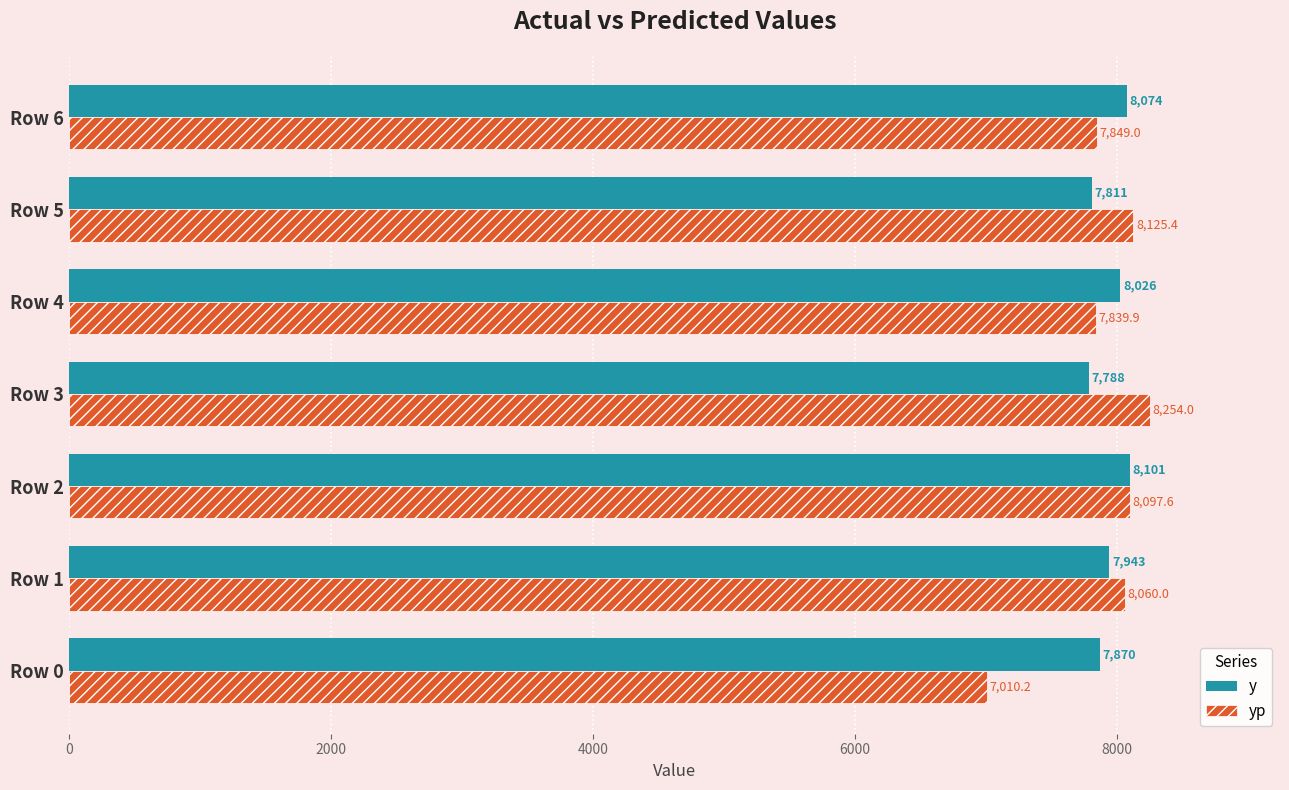

The y series shows 7943.0 at Row 1. True or false?

True